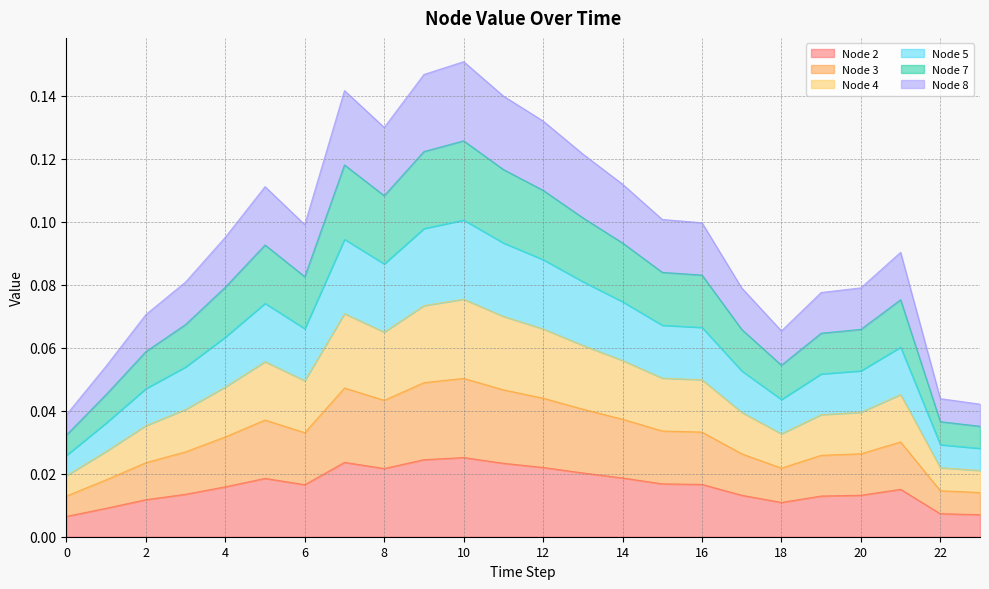

True or false: Node 8 and Node 7 cross at least once.

False